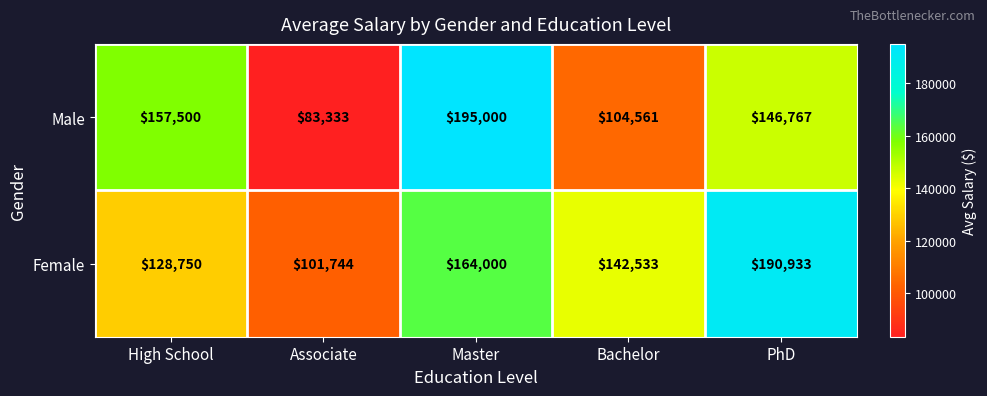

What is the total value across all series at Associate?

185077